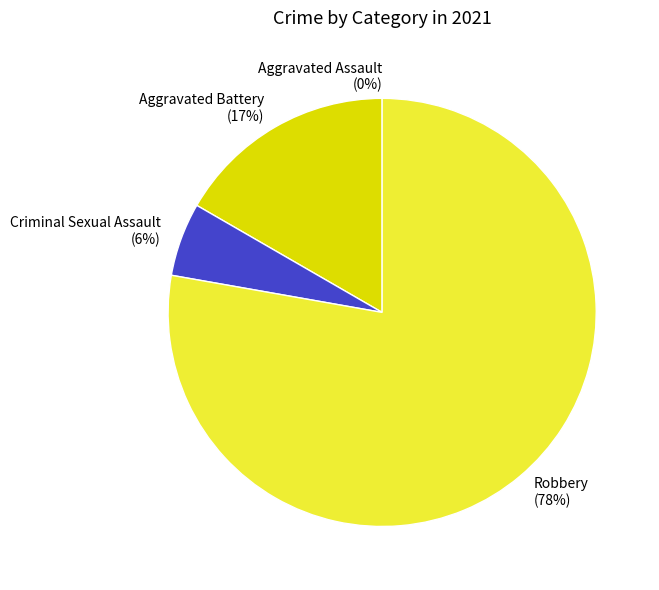

What is the majority slice?

Robbery